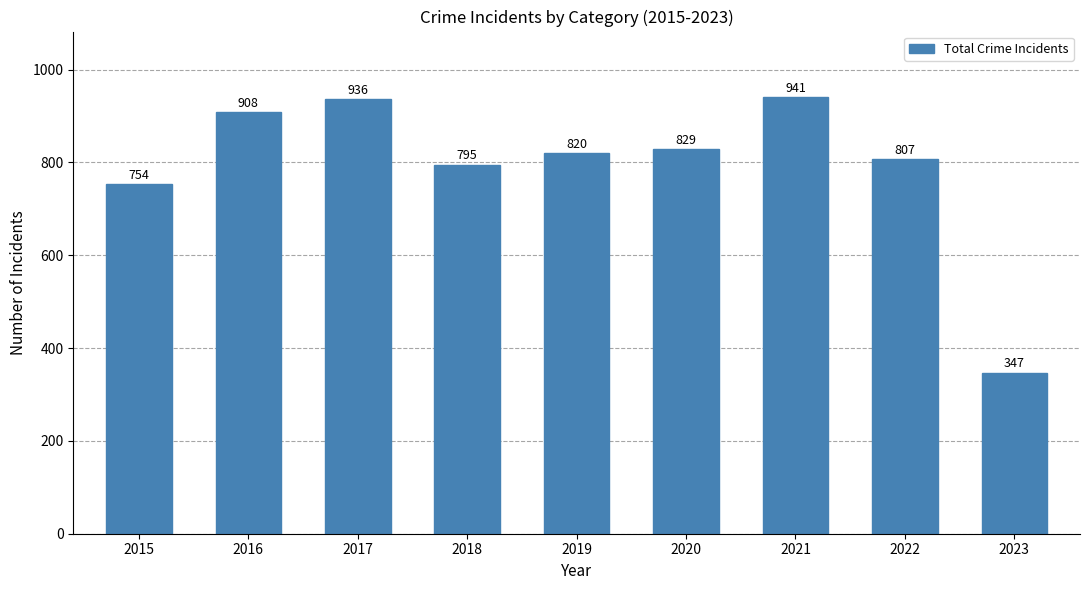

How many bars are there in total?

9